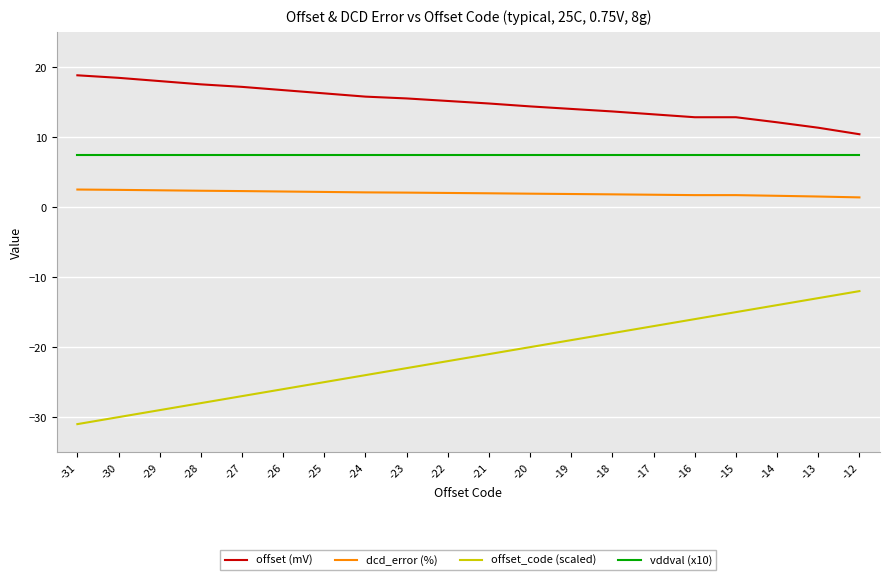

List the series in order of their overall mean, lowest first.

offset_code (scaled), dcd_error (%), vddval (x10), offset (mV)